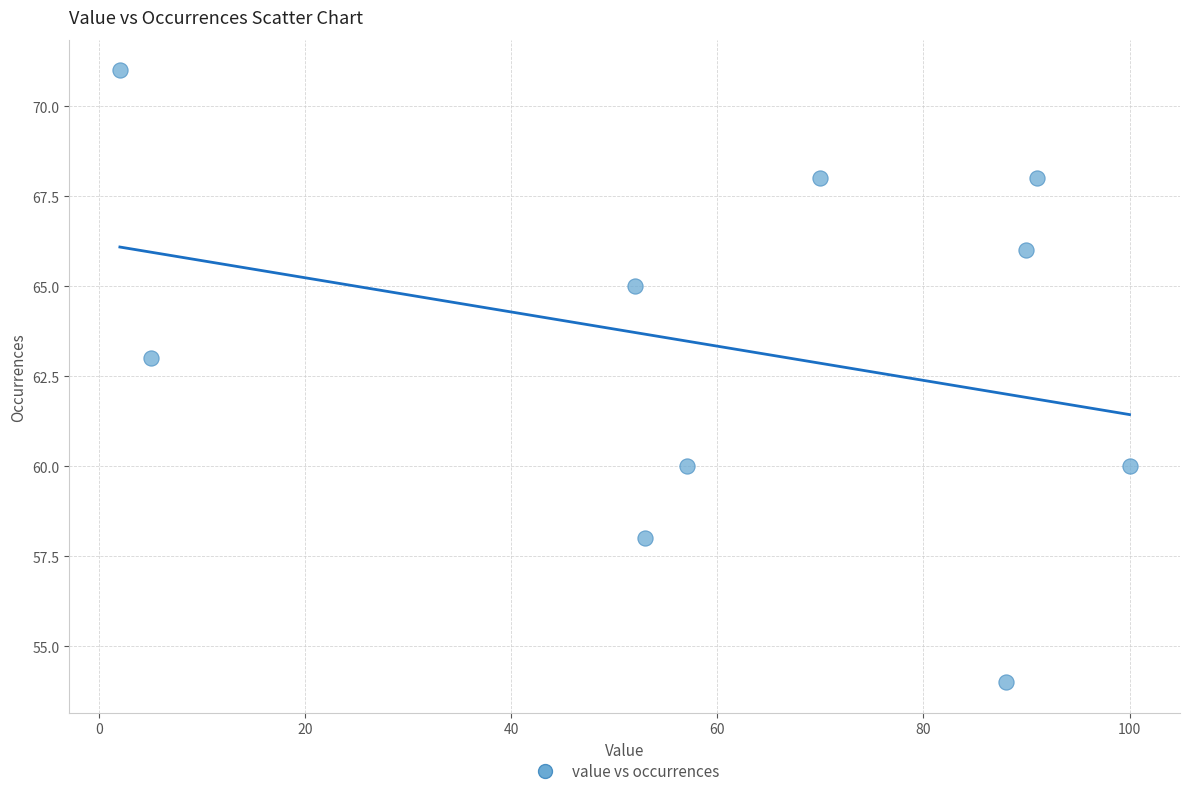

What Y value in the scatter plot is closest to 62?

63